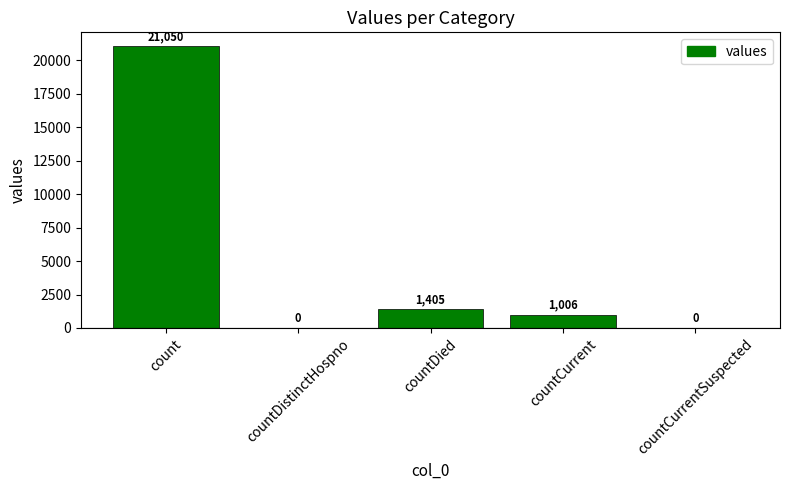

Where is the data nearest to the value 10525?

countDied